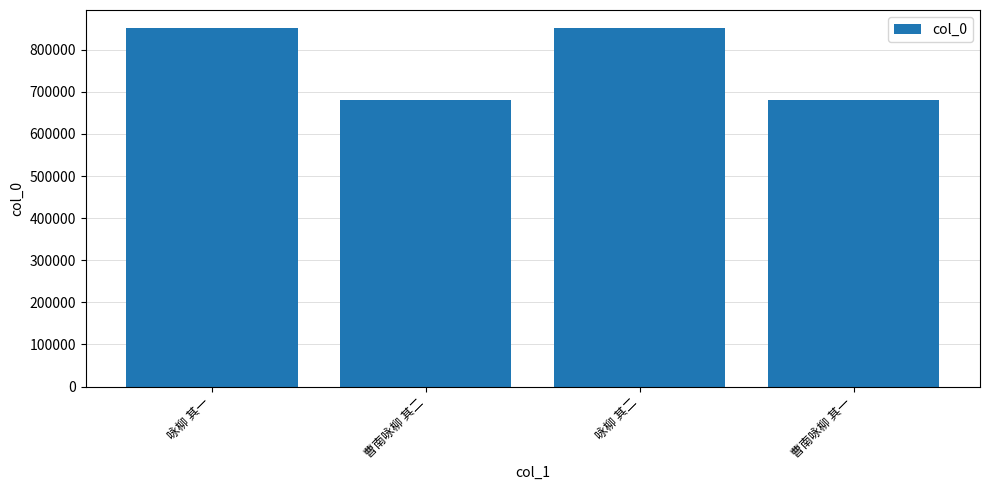

What is the greatest value displayed?

851903